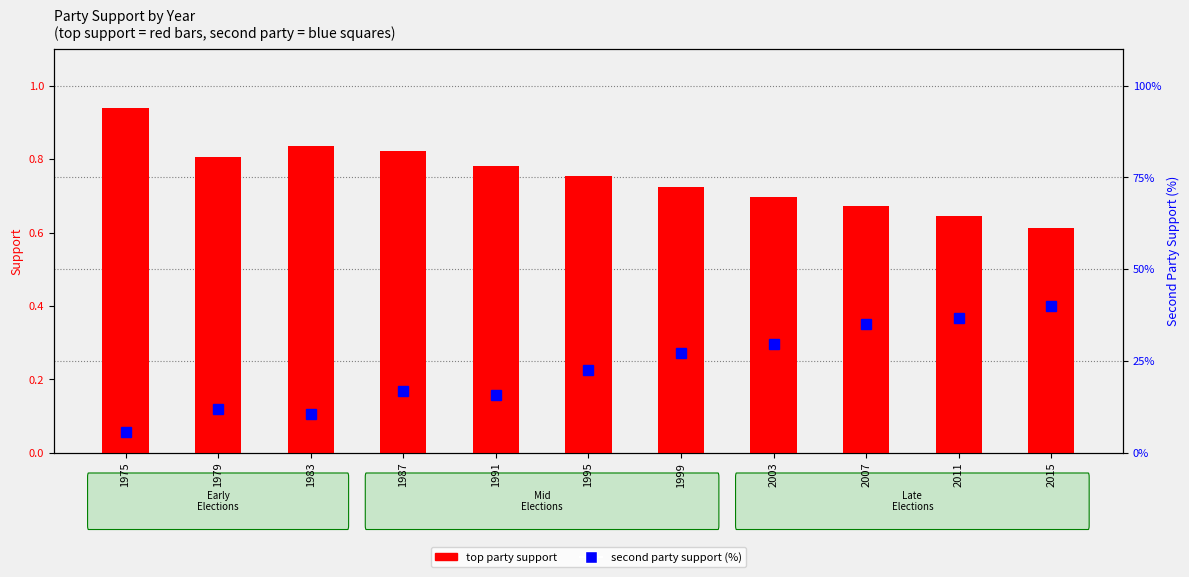

True or false: top party support has a value of 0.2 at 1991.

False